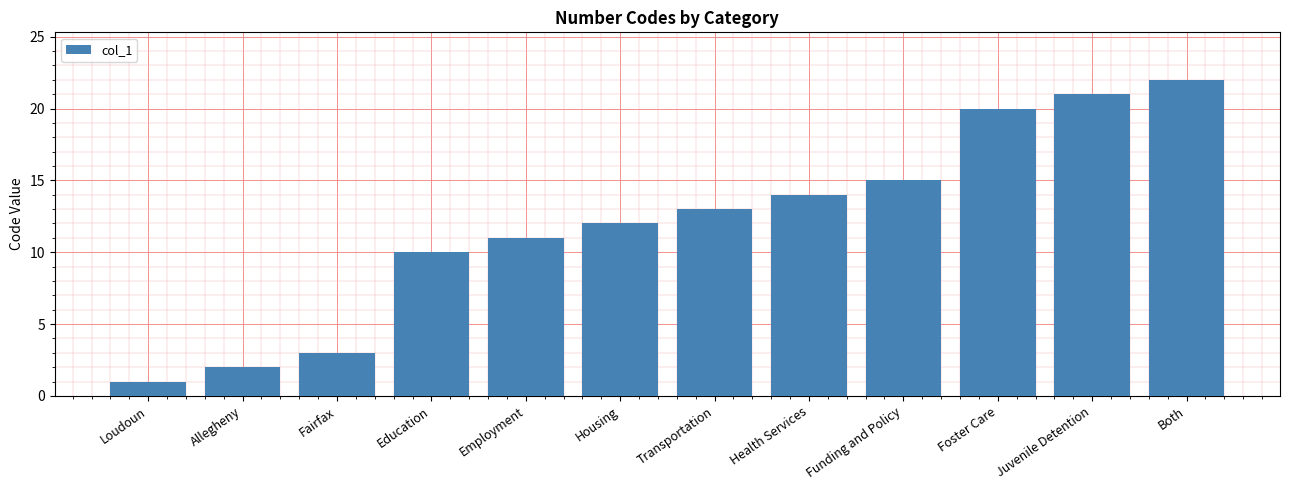

Is it true that the value at Both is 33?

False